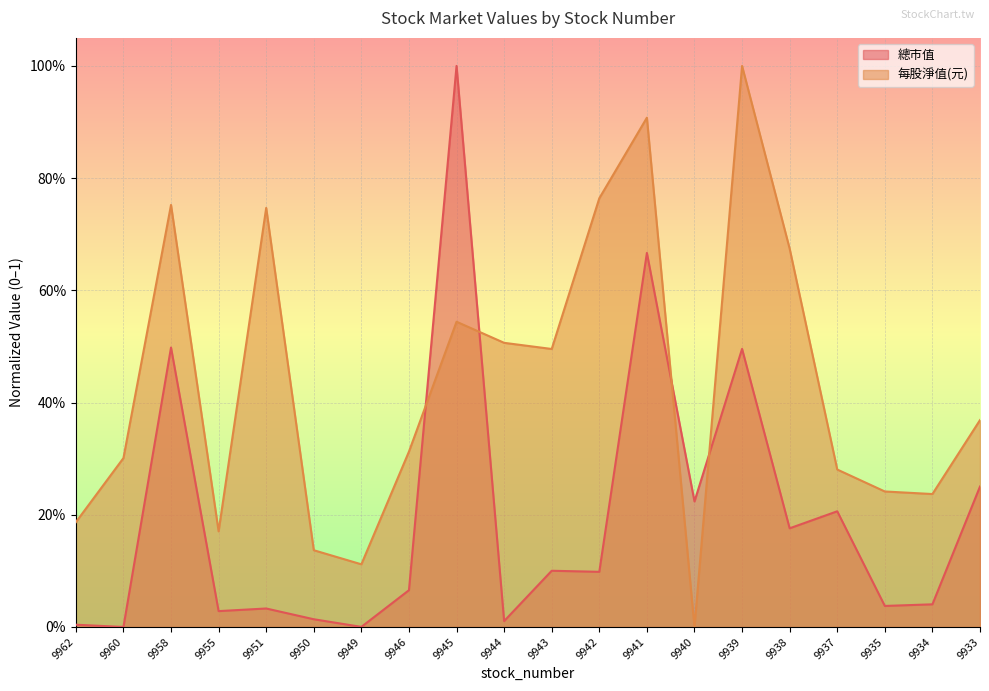

Which series has the largest total across all categories?

每股淨值(元)